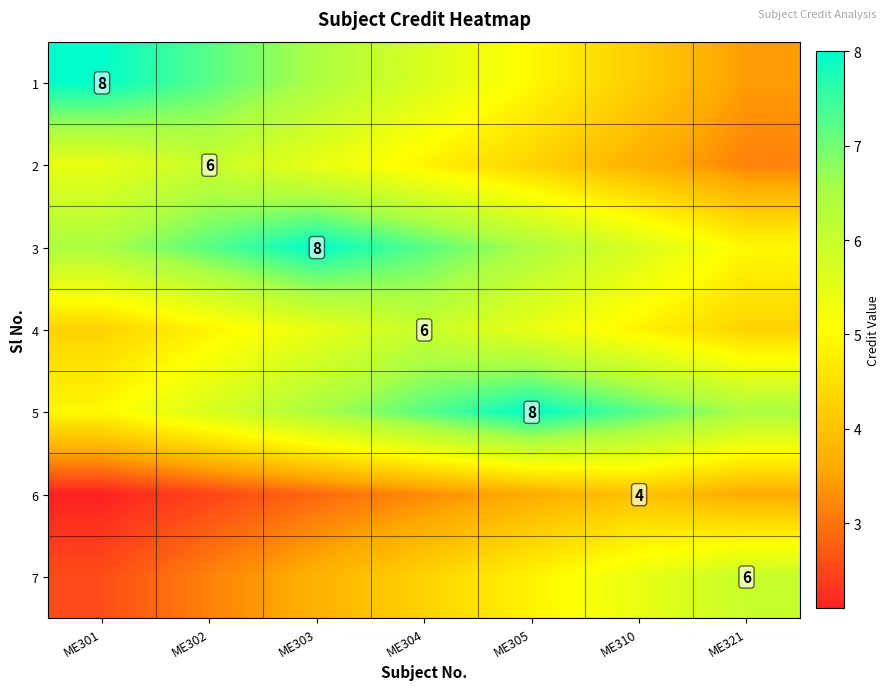

How many values in the 7 series exceed 4?

4